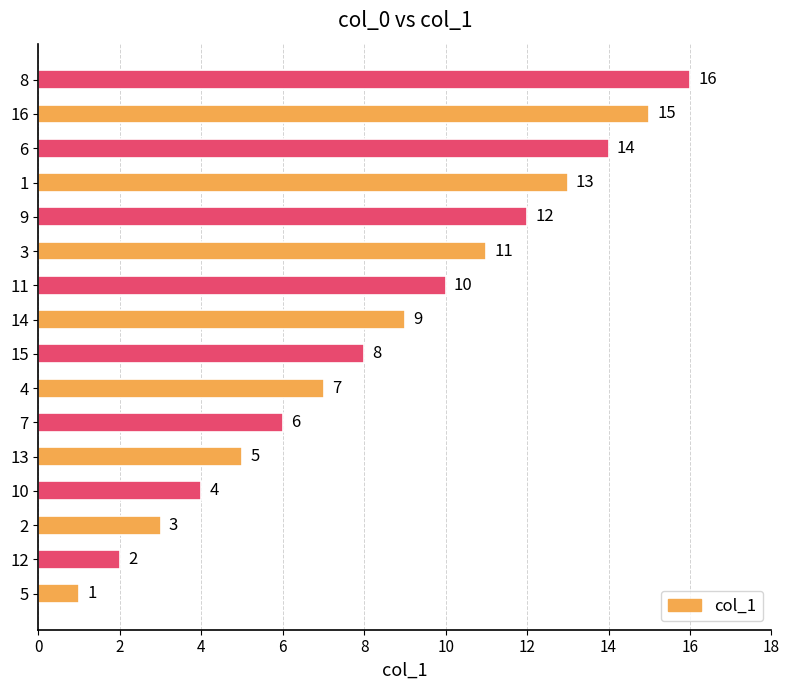

What is the sum of all values?

136